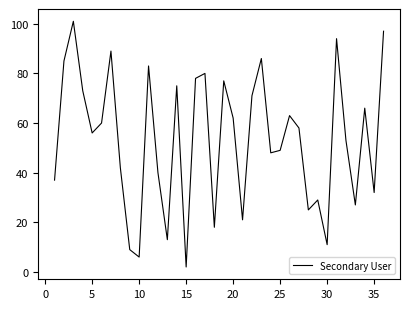

What is the maximum value shown in the chart?

101